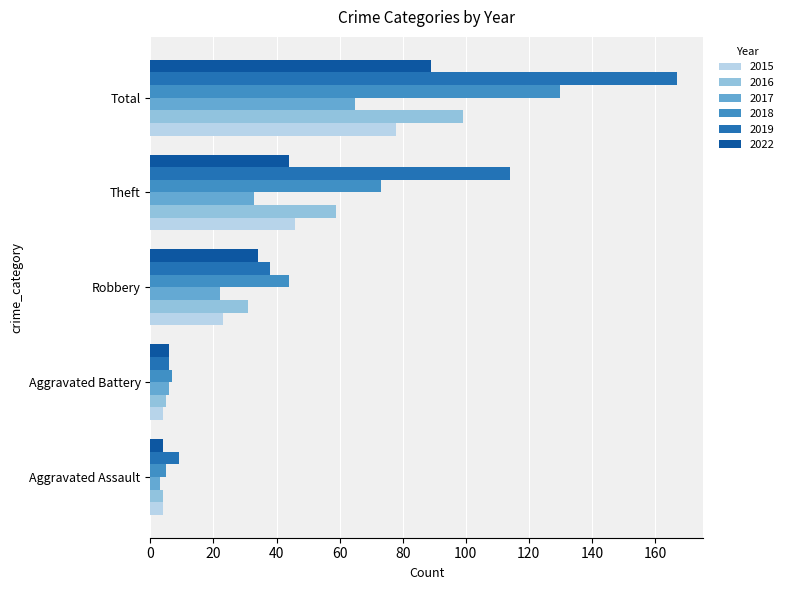

What is the sum of all 2018 values?

259